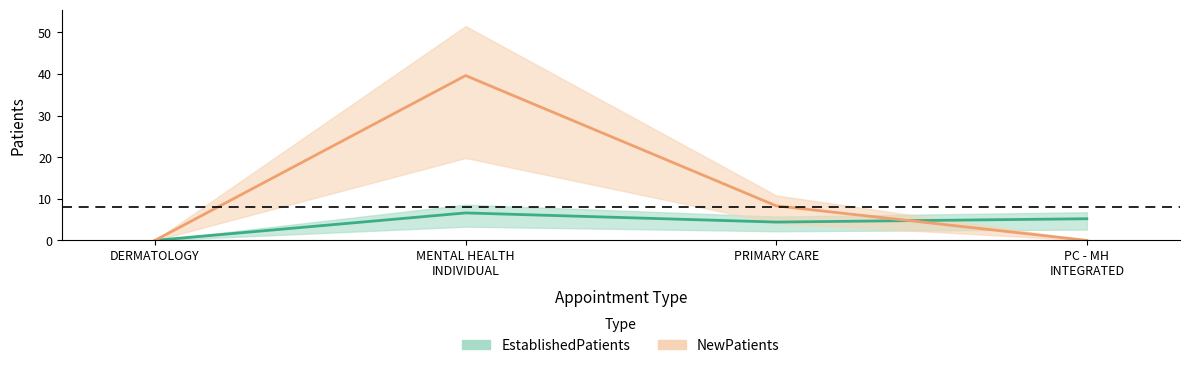

The value of NewPatients at PRIMARY CARE is 8.3. True or false?

True